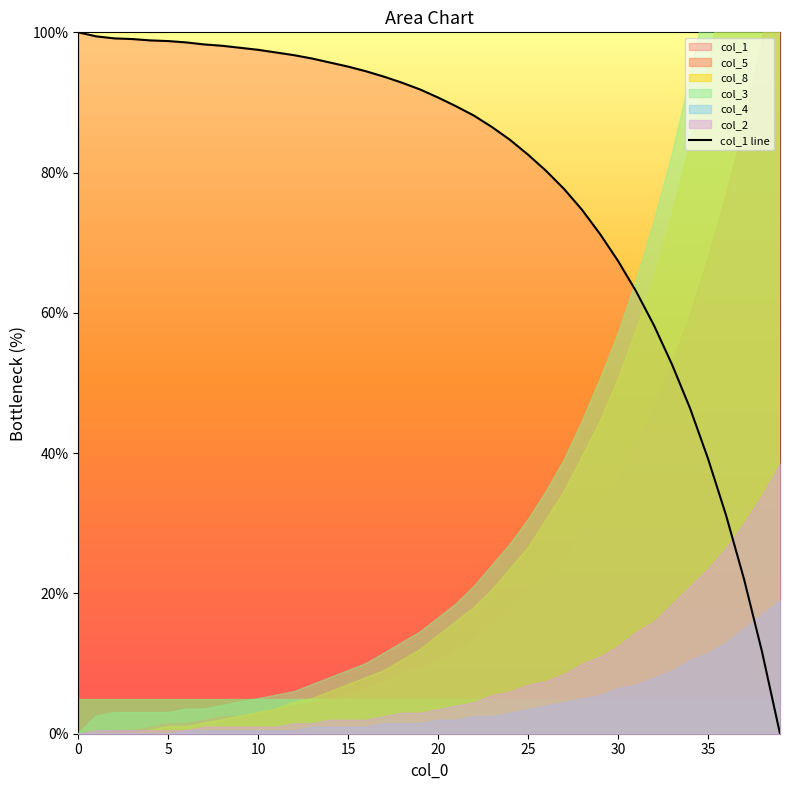

What is the label of the 23rd point from the right?

17